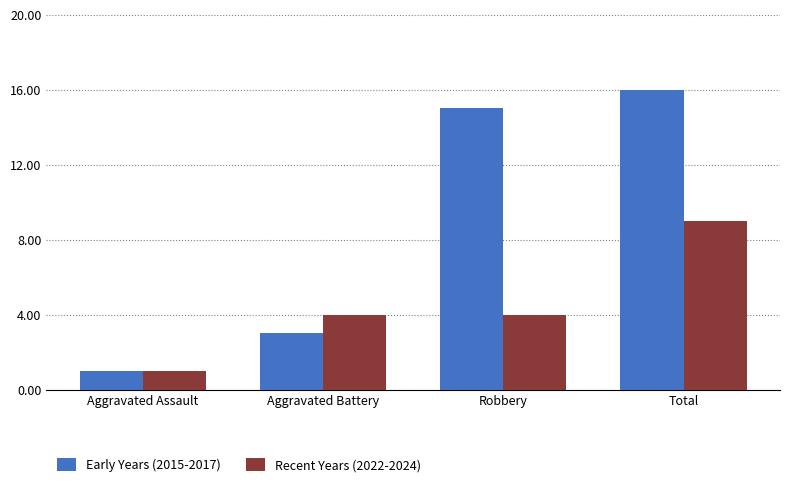

How many Recent Years (2022-2024) values are between 4 and 9?

3